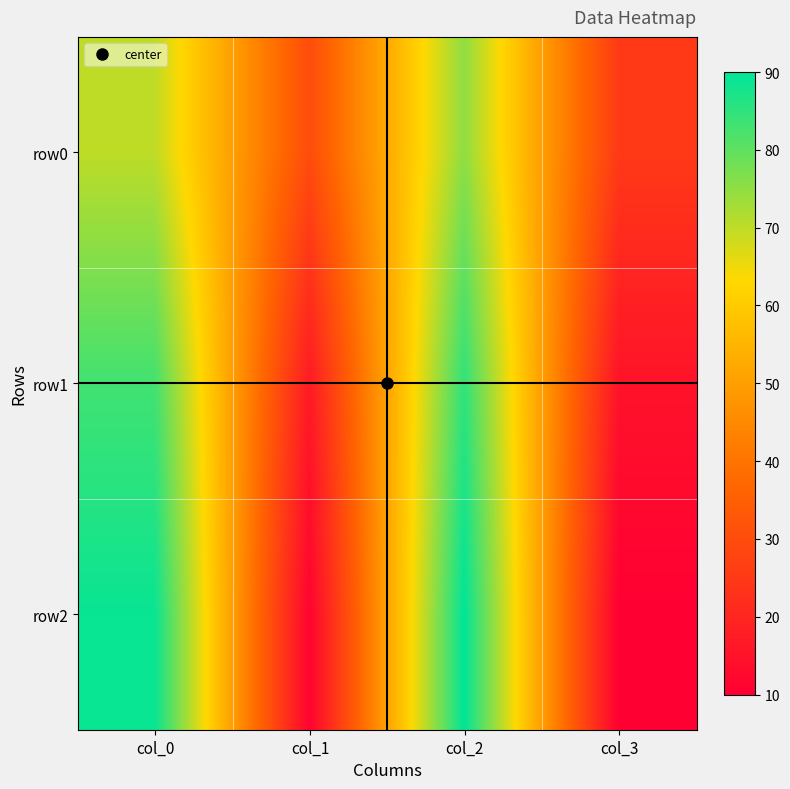

What is the minimum value shown in the chart?

10